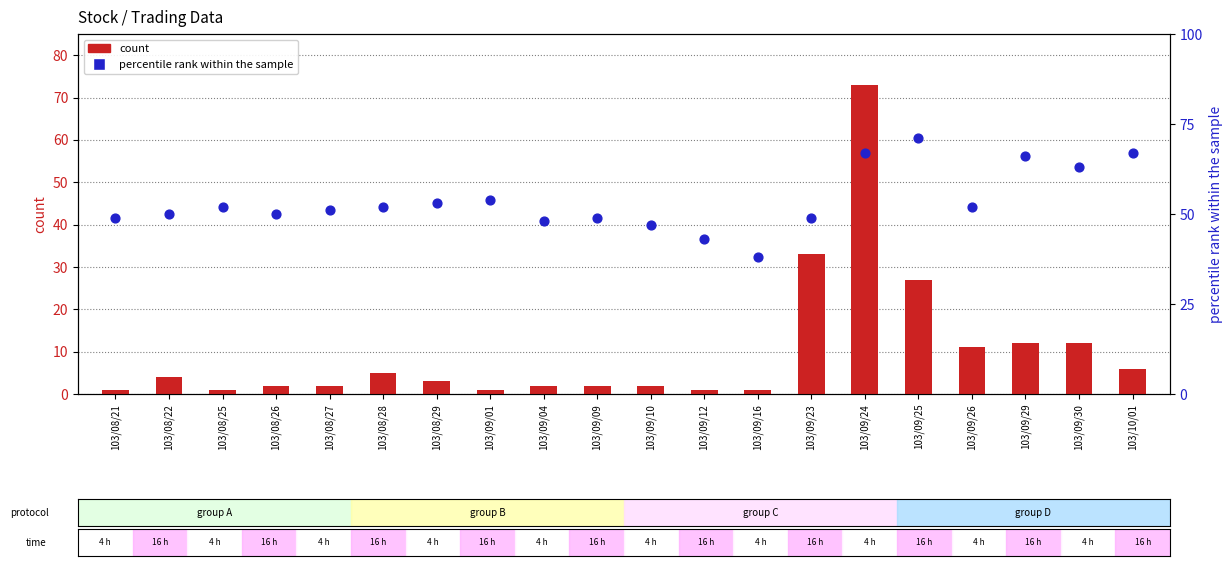

Which series has the widest spread of Y values?

count